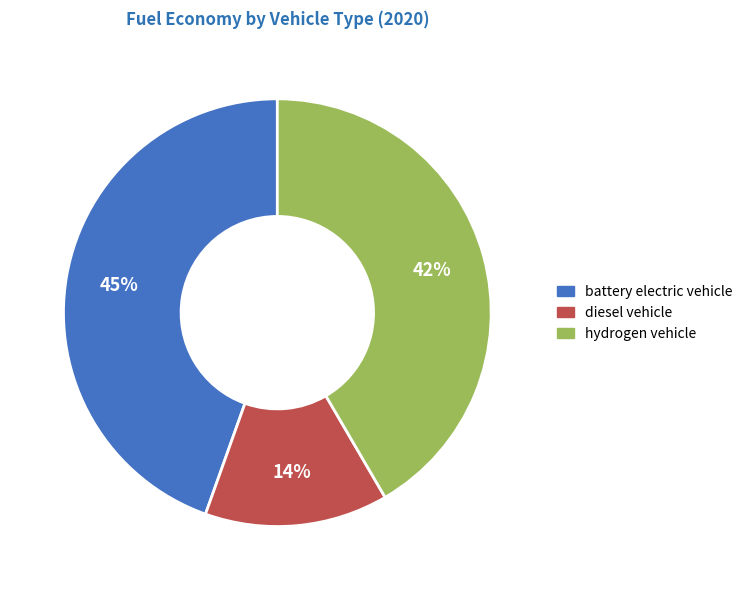

To the nearest percent, what portion does diesel vehicle represent?

14%